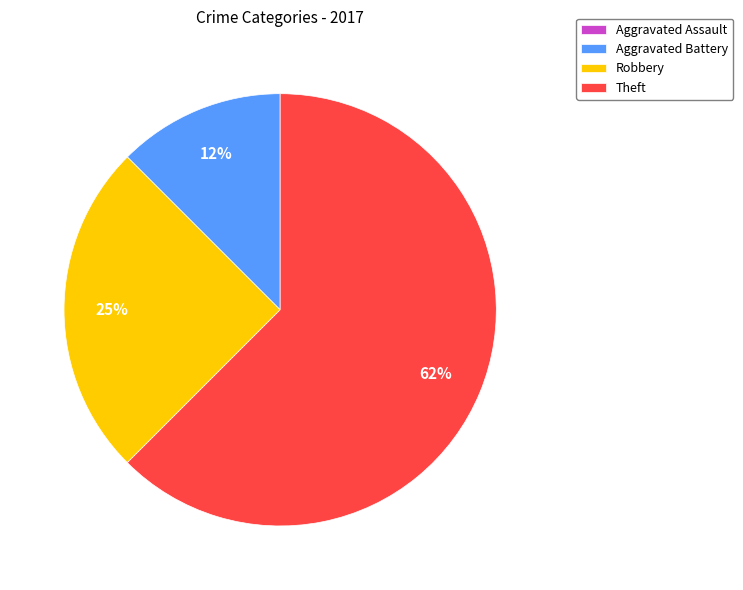

True or false: Robbery accounts for 38% of the total.

False